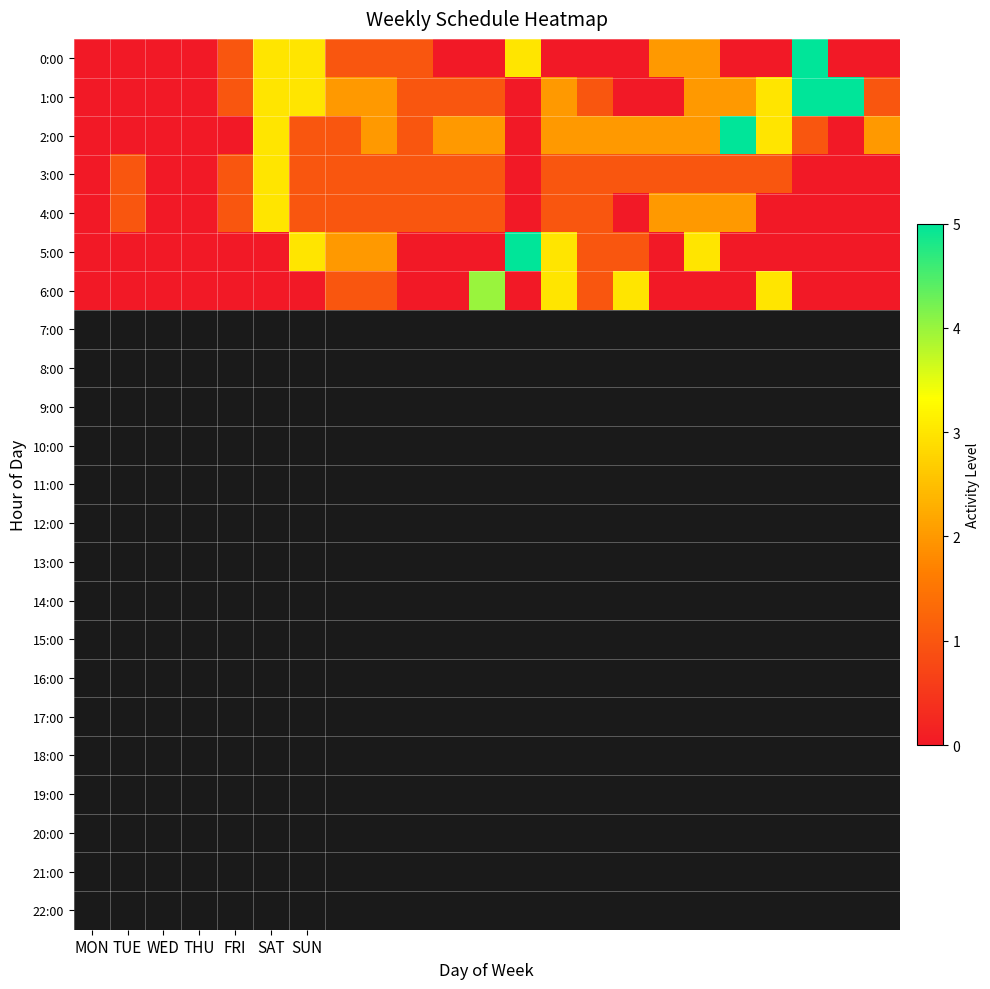

Which label corresponds to the largest value in the chart?

20